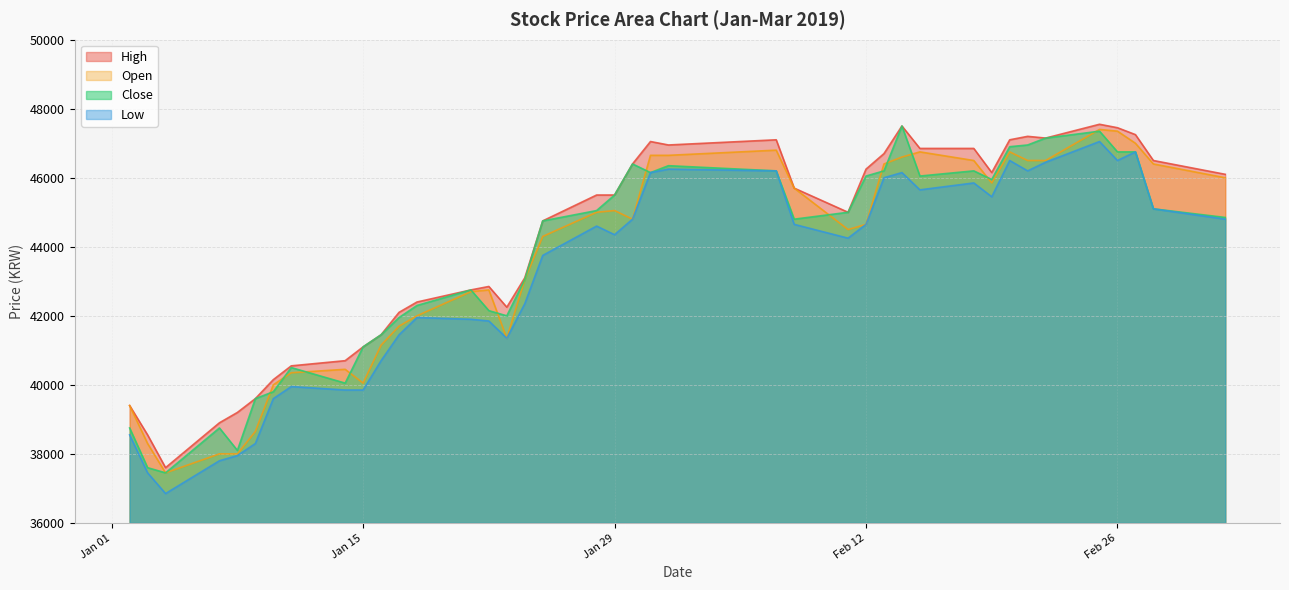

Which series ends up on top after the final intersection of Close and Open?

Open